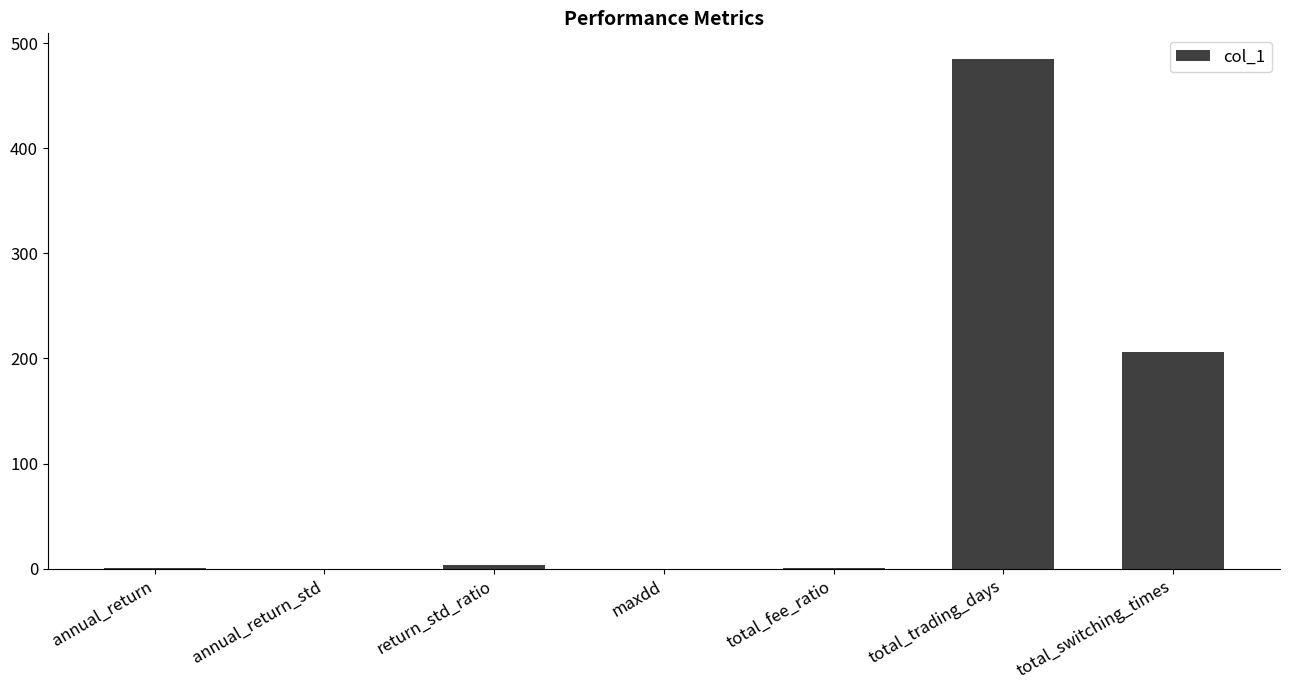

What is the sum of all values?

695.6